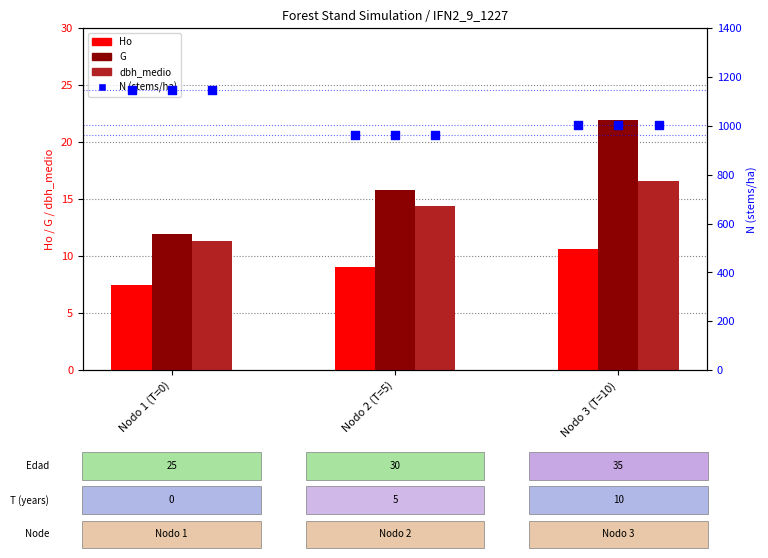

Which series has the largest Y range (max minus min)?

N (stems/ha)